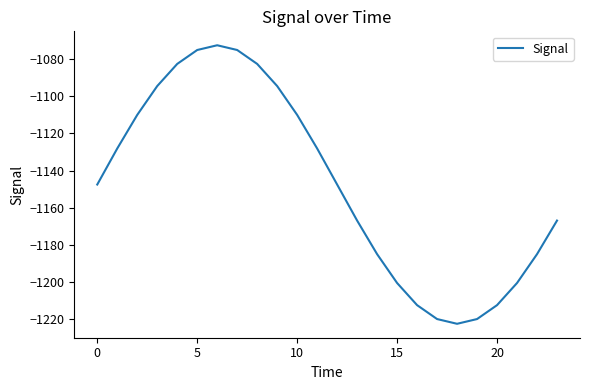

What is the smallest value displayed?

-1222.5